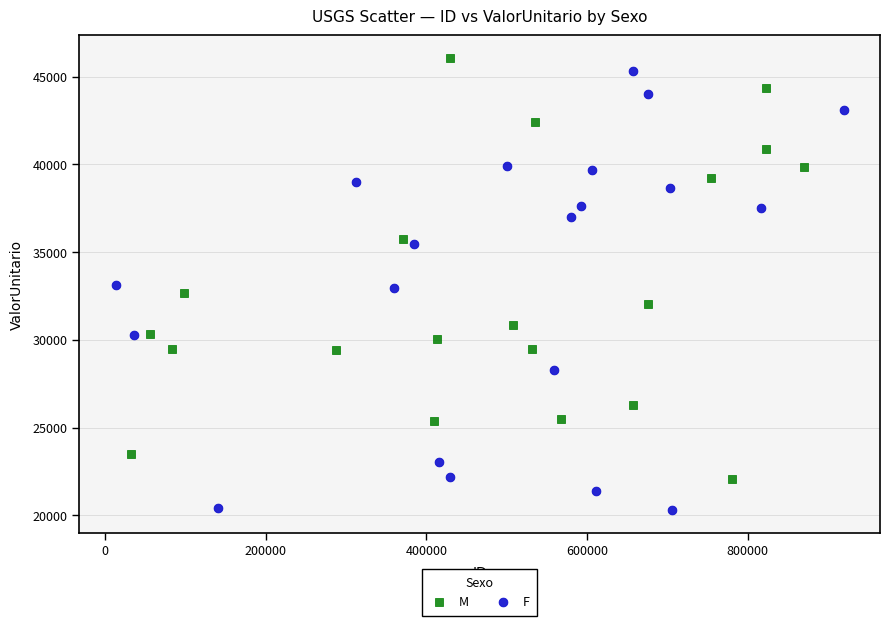

Which series reaches the minimum Y coordinate?

F